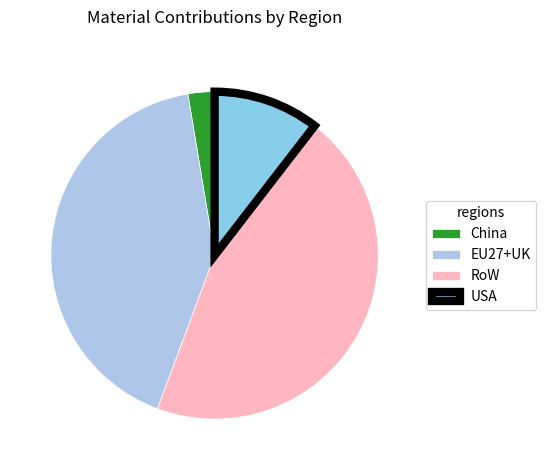

Count the number of slices in the pie.

4